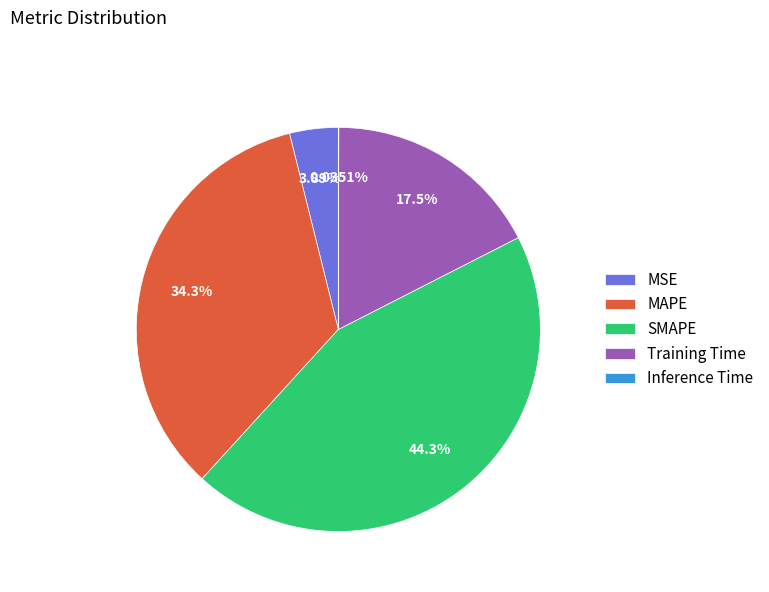

Does any single category account for the majority?

No